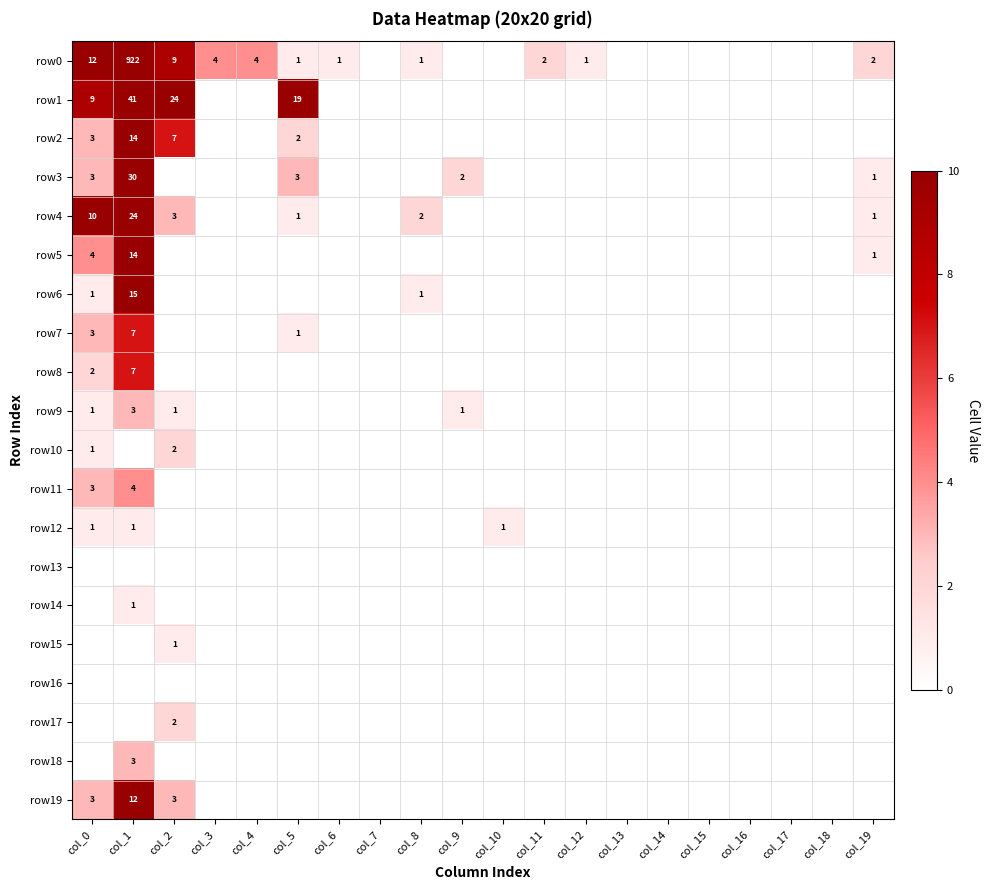

What is the difference between the highest and lowest values at col_5?

19